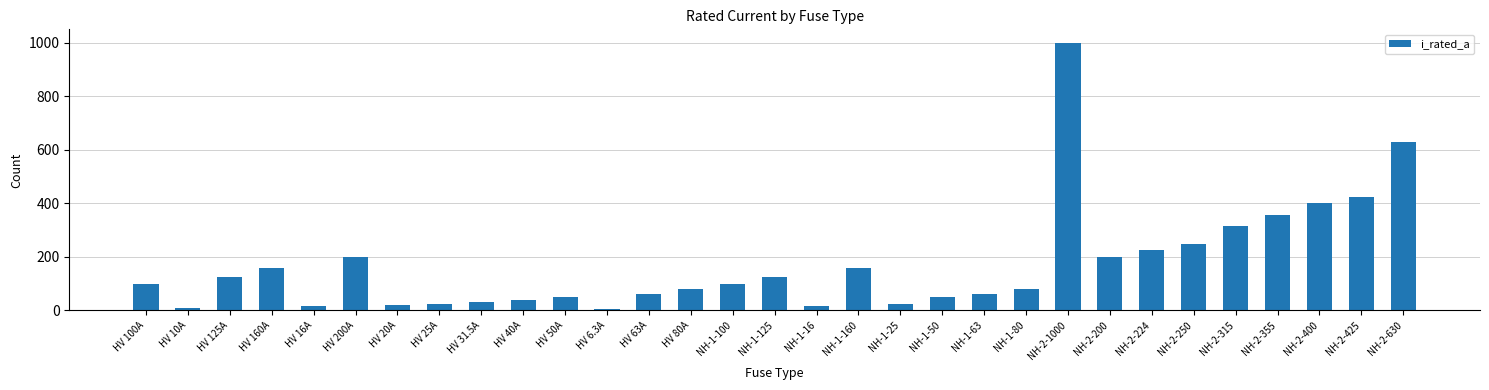

Does the chart contain any negative values?

No